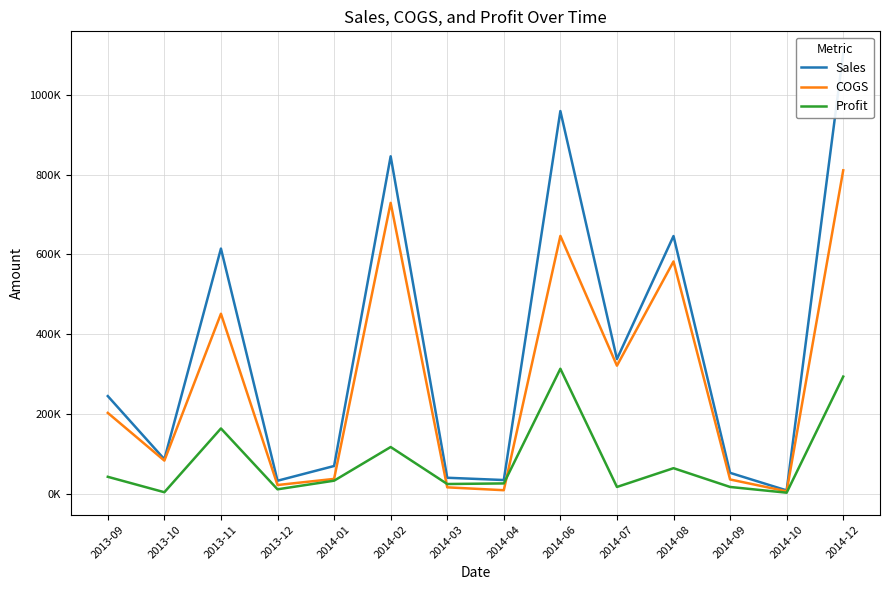

What is the label of the 14th point from the right?

2013-09